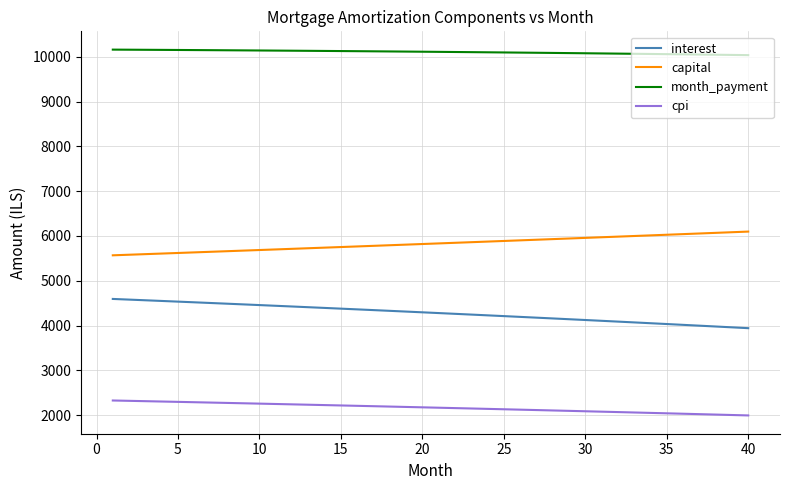

How many values in the month_payment series exceed 10115?

20